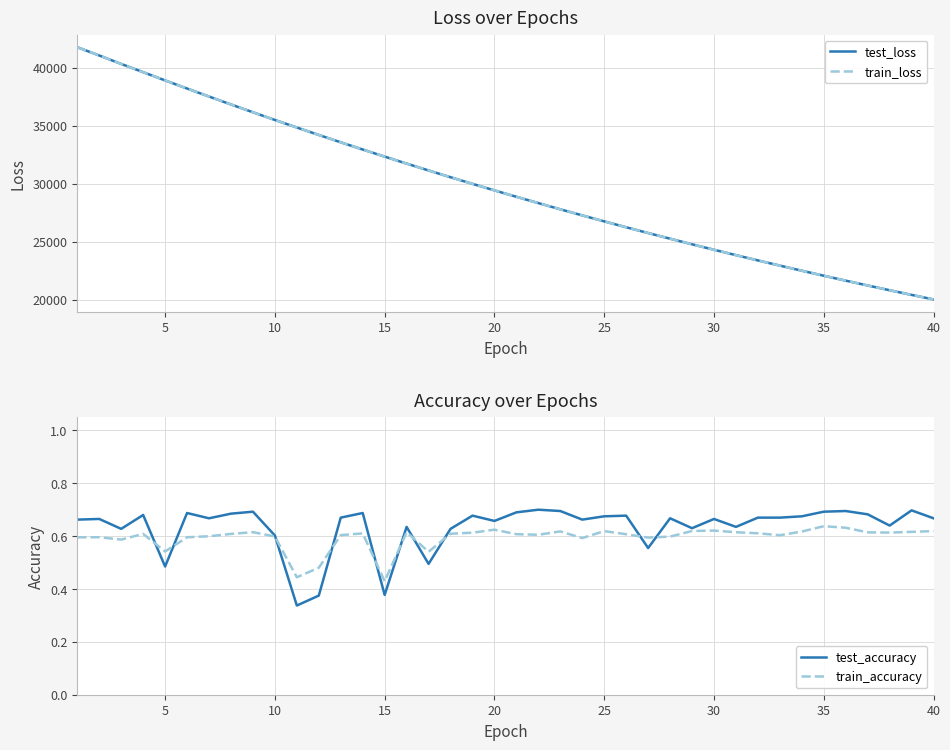

Reading left to right, transcribe all the data shown in this chart.

test_loss: 41786.9	41072.8	40343.5	39631.8	38920.5	38219.3	37528.7	36844.0	36170.5	35506.5	34854.4	34210.8	33578.0	32954.4	32342.3	31738.7	31145.9	30562.8	29990.1	29426.3	28872.7	28328.6	27792.8	27267.2	26750.9	26242.4	25743.7	25254.8	24772.2	24299.3	23834.7	23378.7	22930.7	22489.8	22056.8	21632.0	21215.0	20805.0	20402.6	20007.7
train_loss: 41790.7	41076.0	40344.3	39632.7	38920.9	38219.9	37528.9	36844.2	36171.0	35506.5	34854.1	34210.8	33578.2	32954.8	32342.2	31738.7	31145.9	30562.9	29990.1	29426.3	28873.1	28329.2	27793.0	27267.5	26751.0	26242.5	25743.7	25255.0	24772.2	24299.4	23834.7	23378.8	22931.0	22489.9	22056.9	21632.1	21215.1	20805.0	20402.8	20007.8
test_accuracy: 0.7	0.7	0.6	0.7	0.5	0.7	0.7	0.7	0.7	0.6	0.3	0.4	0.7	0.7	0.4	0.6	0.5	0.6	0.7	0.7	0.7	0.7	0.7	0.7	0.7	0.7	0.6	0.7	0.6	0.7	0.6	0.7	0.7	0.7	0.7	0.7	0.7	0.6	0.7	0.7
train_accuracy: 0.6	0.6	0.6	0.6	0.5	0.6	0.6	0.6	0.6	0.6	0.4	0.5	0.6	0.6	0.4	0.6	0.5	0.6	0.6	0.6	0.6	0.6	0.6	0.6	0.6	0.6	0.6	0.6	0.6	0.6	0.6	0.6	0.6	0.6	0.6	0.6	0.6	0.6	0.6	0.6